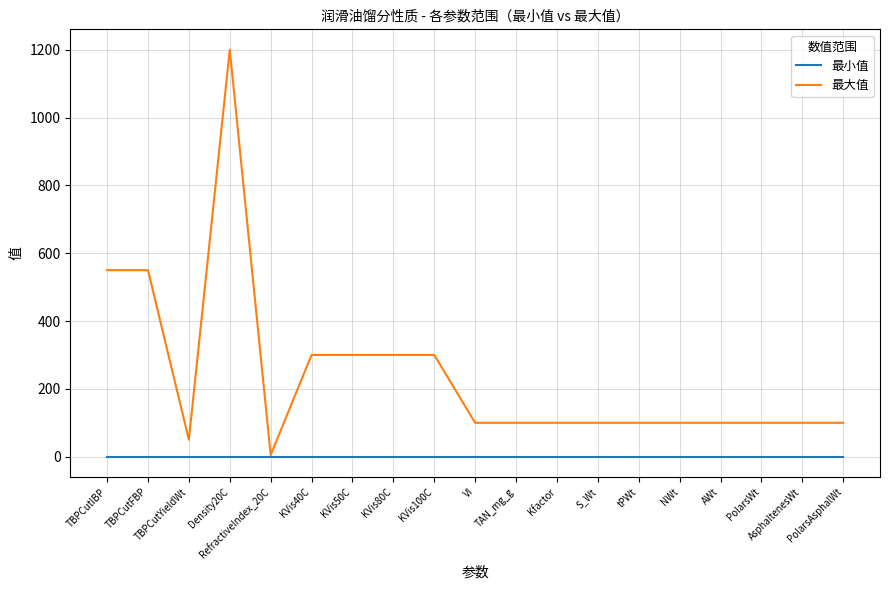

Which series has the widest spread of values?

最大值